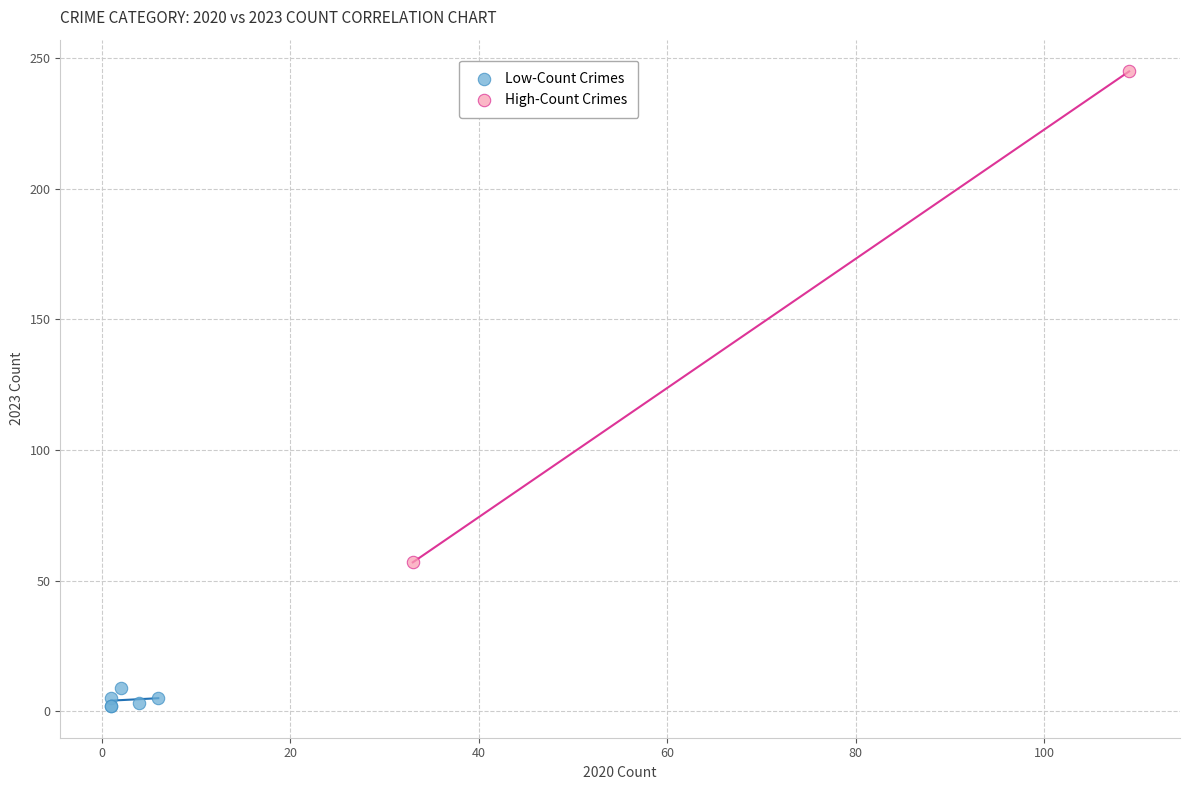

Which series reaches the maximum Y coordinate?

High-Count Crimes